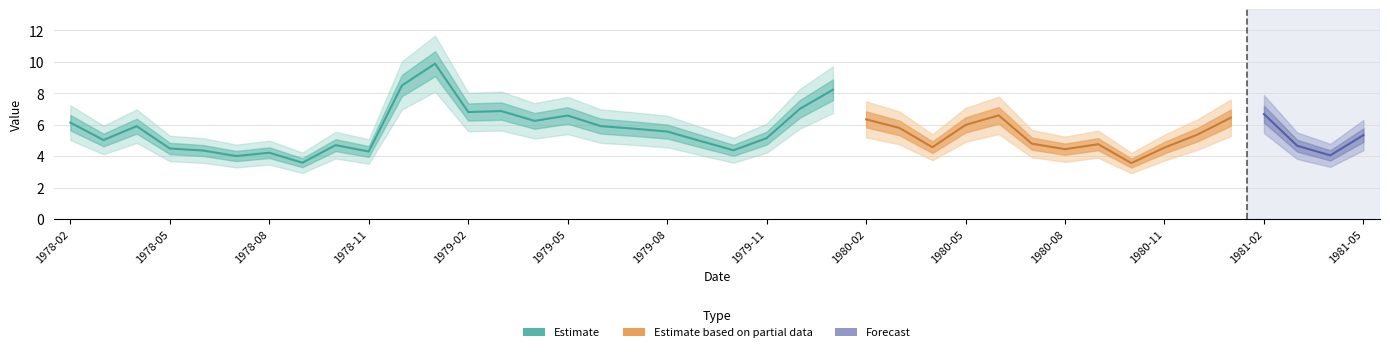

True or false: there are more than 0 points higher than both neighbors.

True